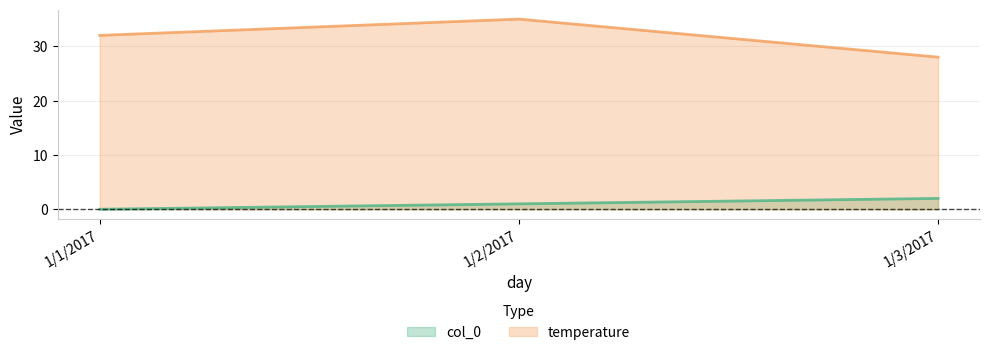

True or false: temperature has a value of 40 at 1/3/2017.

False